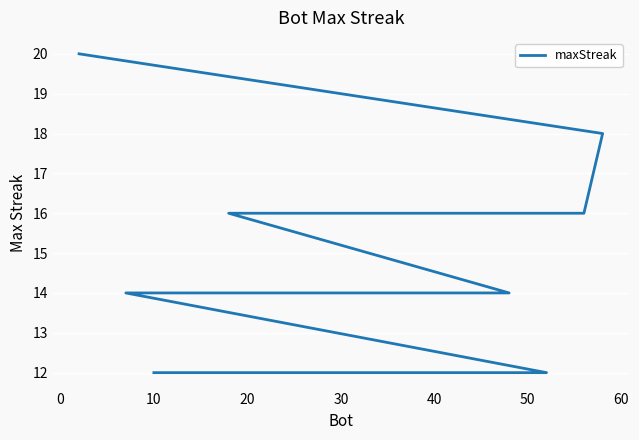

What is the minimum value shown in the chart?

12